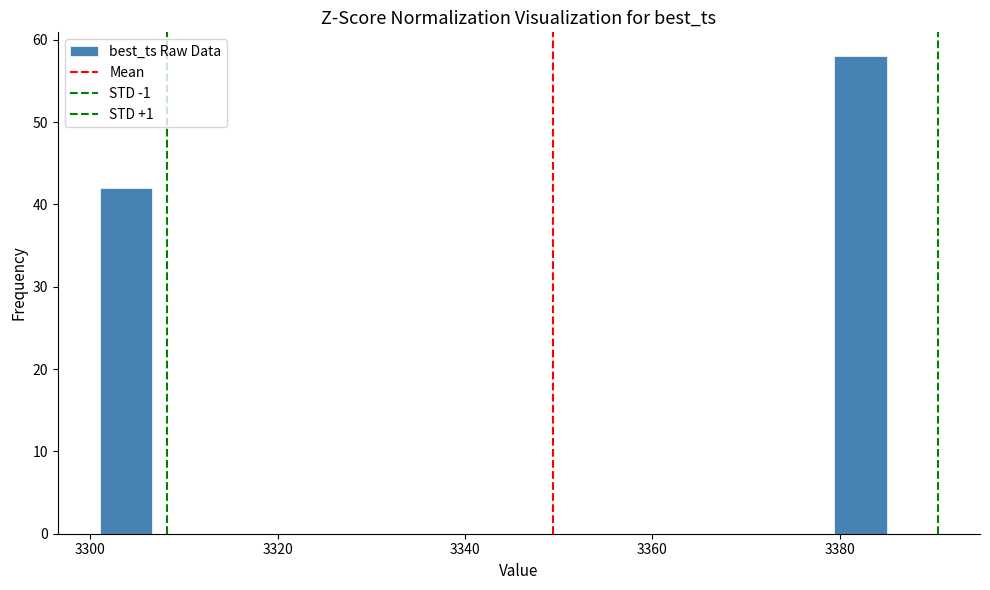

Read against the x-axis, roughly where is the centre of the tallest bar?

3382